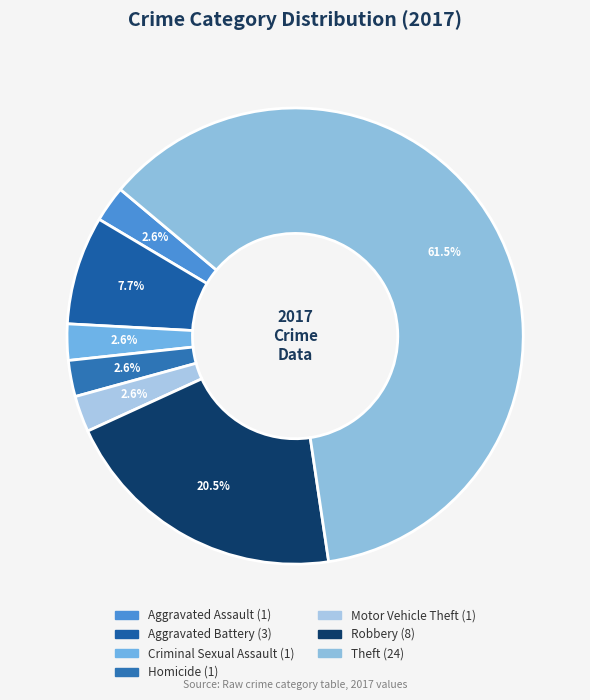

Which slice represents more than half of the pie?

Theft